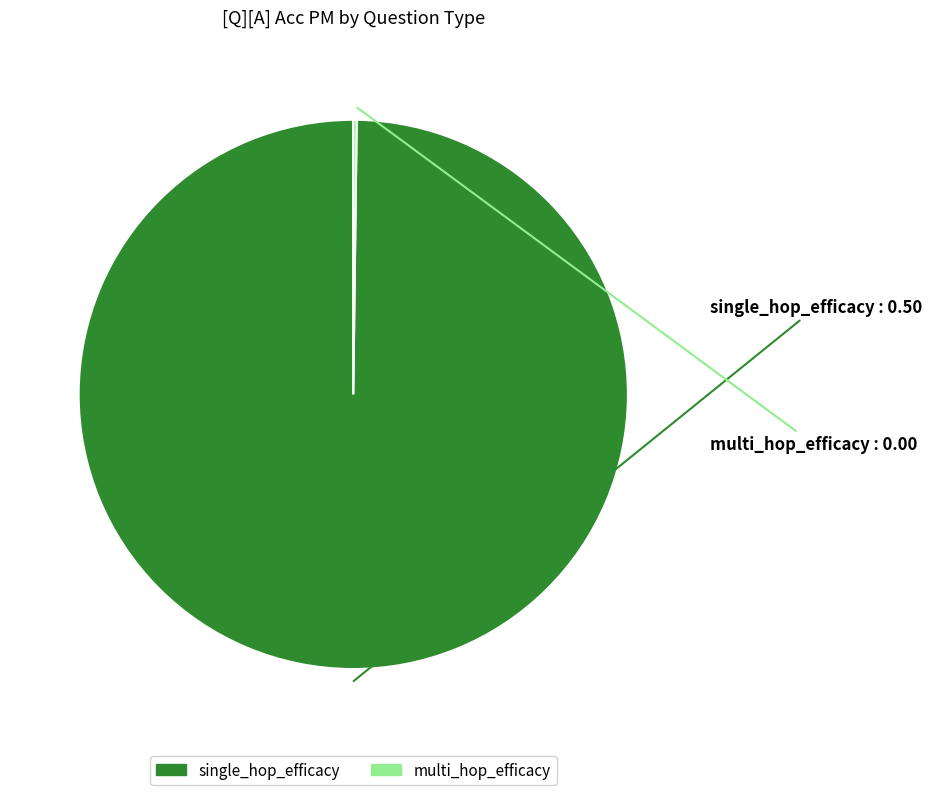

Which category has the biggest portion of the pie?

single_hop_efficacy